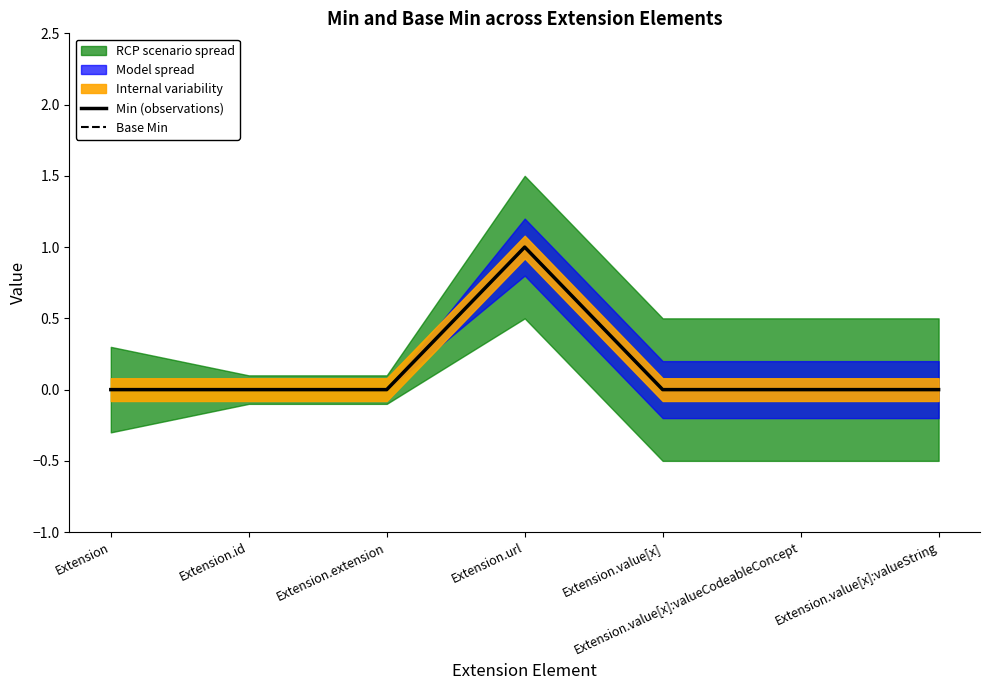

What is the label of the 2nd point from the right?

Extension.value[x]:valueCodeableConcept